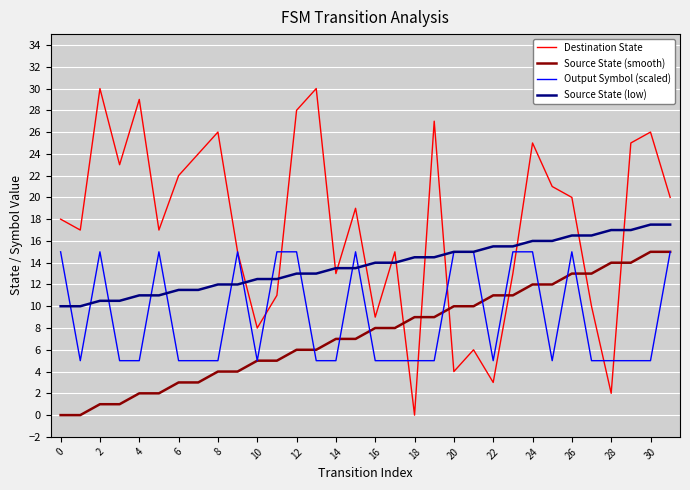

Reading left to right, extract all data points from this chart.

Destination State: 18.0	17.0	30.0	23.0	29.0	17.0	22.0	24.0	26.0	15.0	8.0	11.0	28.0	30.0	13.0	19.0	9.0	15.0	0.0	27.0	4.0	6.0	3.0	13.0	25.0	21.0	20.0	10.0	2.0	25.0	26.0	20.0
Source State (smooth): 0.0	0.0	1.0	1.0	2.0	2.0	3.0	3.0	4.0	4.0	5.0	5.0	6.0	6.0	7.0	7.0	8.0	8.0	9.0	9.0	10.0	10.0	11.0	11.0	12.0	12.0	13.0	13.0	14.0	14.0	15.0	15.0
Output Symbol (scaled): 15.0	5.0	15.0	5.0	5.0	15.0	5.0	5.0	5.0	15.0	5.0	15.0	15.0	5.0	5.0	15.0	5.0	5.0	5.0	5.0	15.0	15.0	5.0	15.0	15.0	5.0	15.0	5.0	5.0	5.0	5.0	15.0
Source State (low): 10.0	10.0	10.5	10.5	11.0	11.0	11.5	11.5	12.0	12.0	12.5	12.5	13.0	13.0	13.5	13.5	14.0	14.0	14.5	14.5	15.0	15.0	15.5	15.5	16.0	16.0	16.5	16.5	17.0	17.0	17.5	17.5